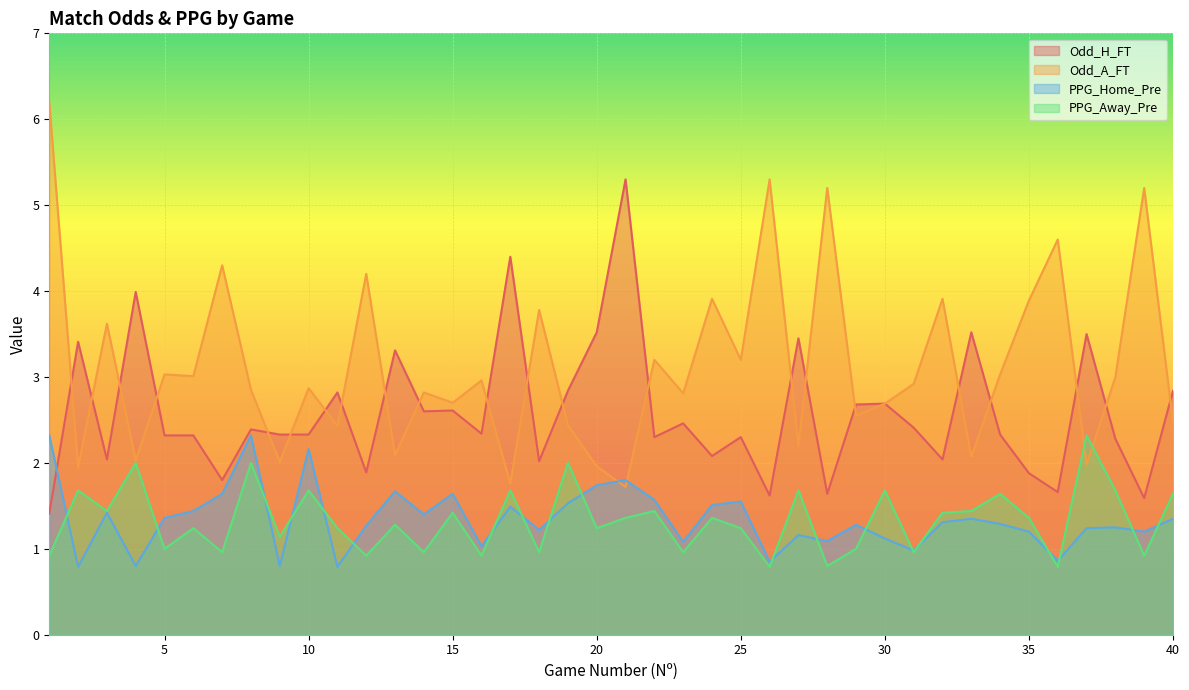

True or false: PPG_Home_Pre and Odd_A_FT cross at least once.

True